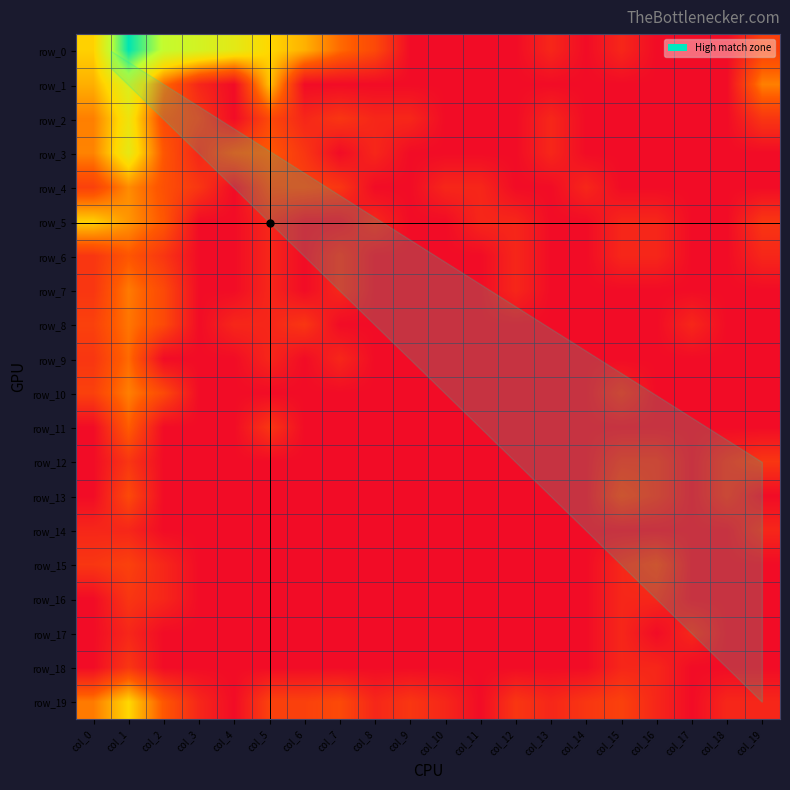

Between col_5 and col_10, which series saw the biggest shift?

row_0